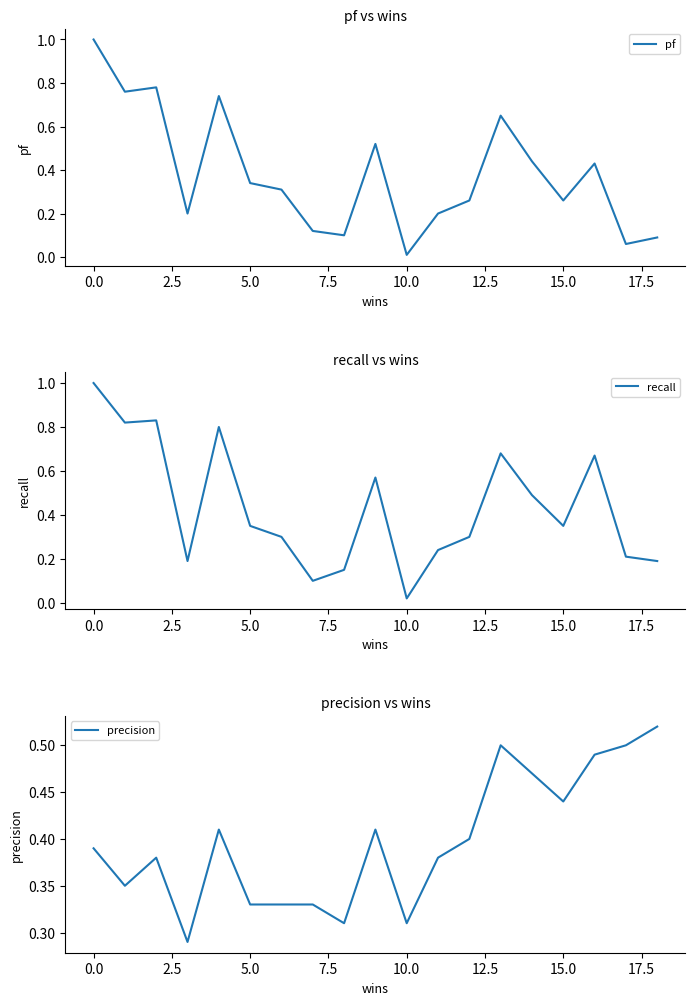

Does the chart display data point markers on the line(s)?

No